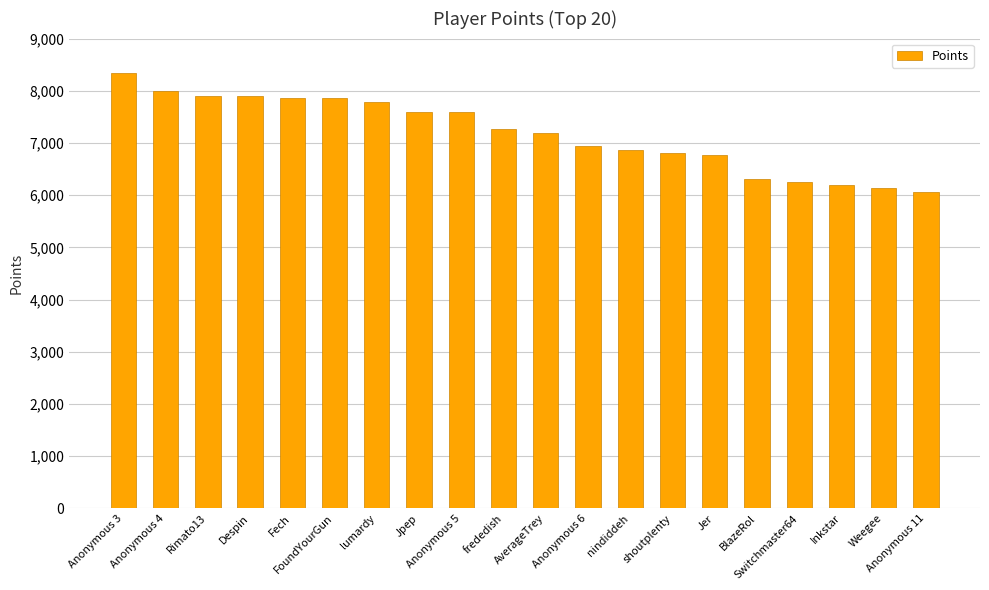

What is the minimum value shown in the chart?

6055